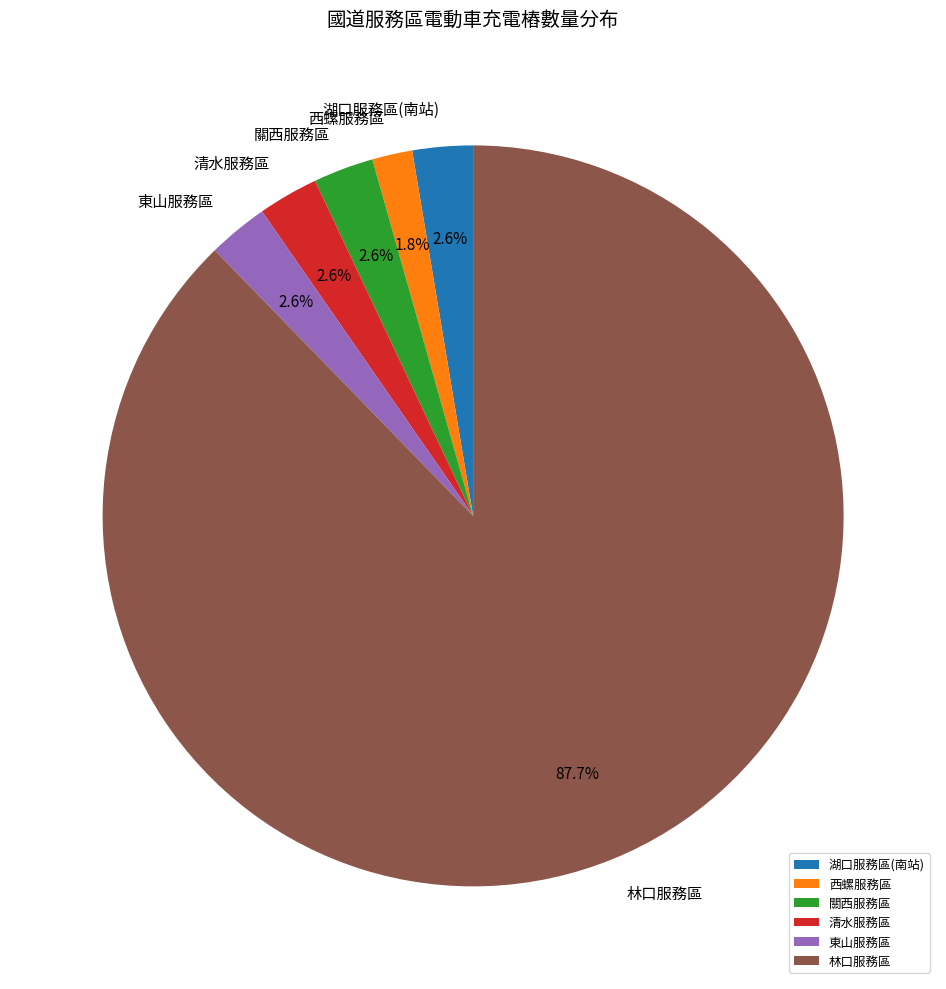

What percentage is the 清水服務區 slice, to the nearest percent?

3%